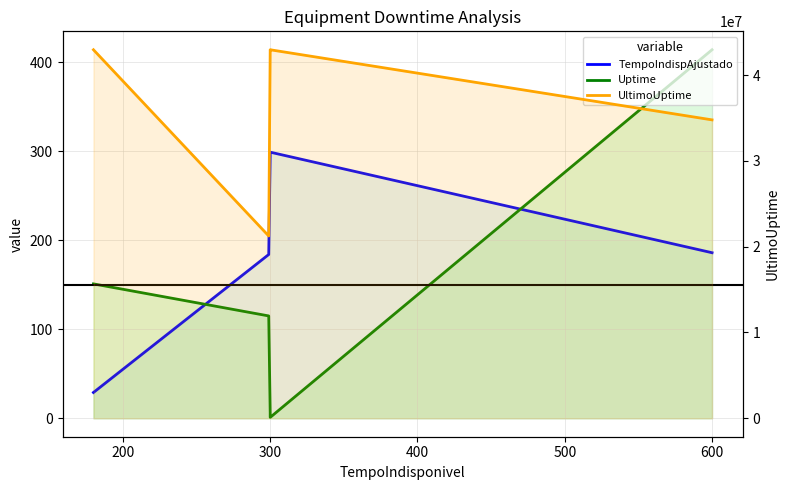

What is the difference between the maximum and minimum values in the Uptime series?

413.0